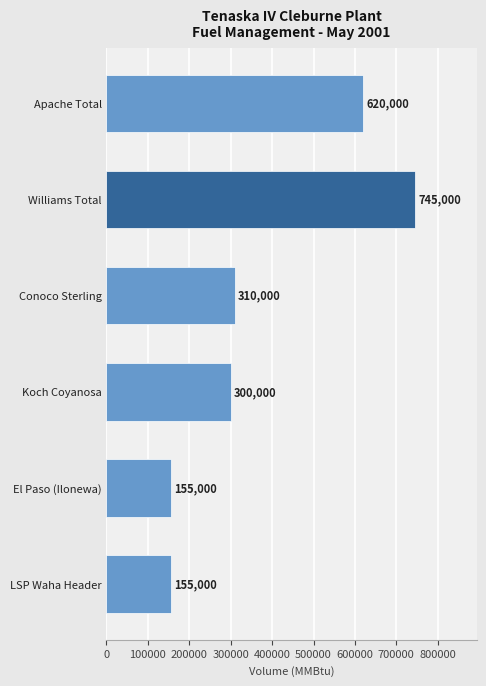

The value at Conoco Sterling is 310000. True or false?

True